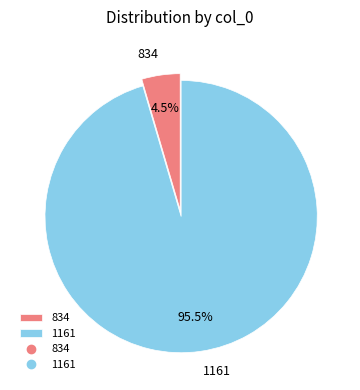

To the nearest percent, what is the combined percentage of 1161 and 834?

100%